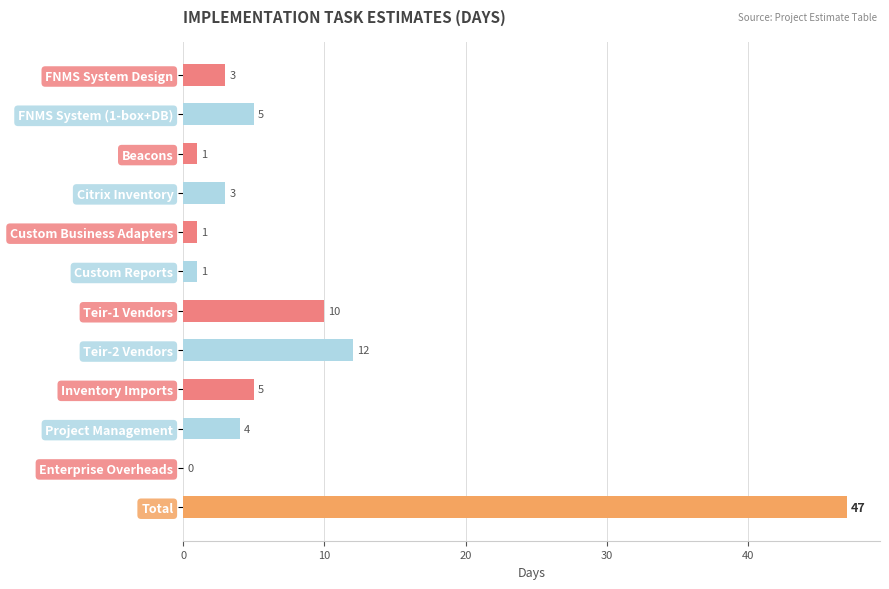

The value at Total is 84. True or false?

False